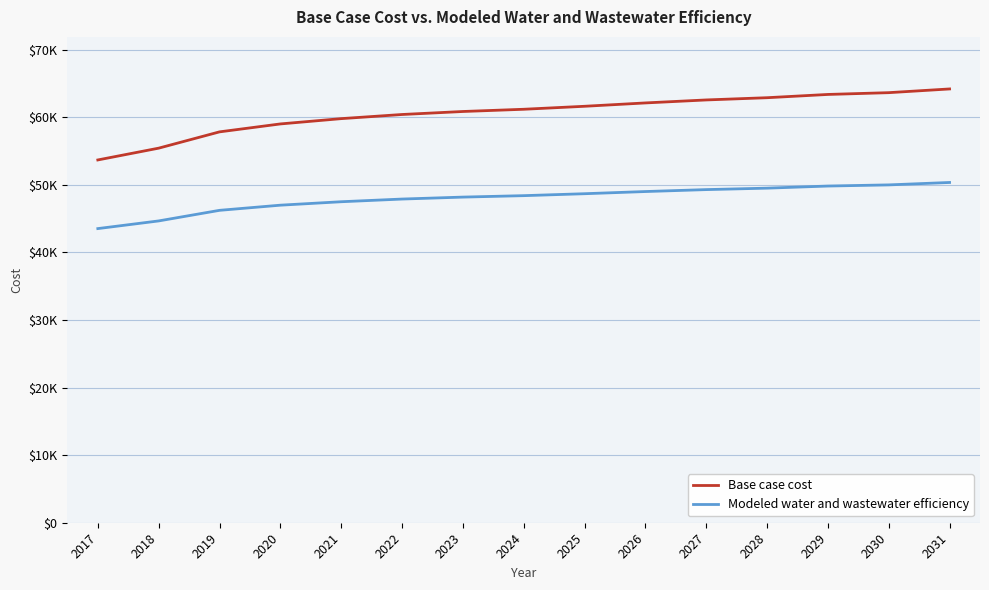

What is the value of the Base case cost point at the 10th from the left?

62139.3